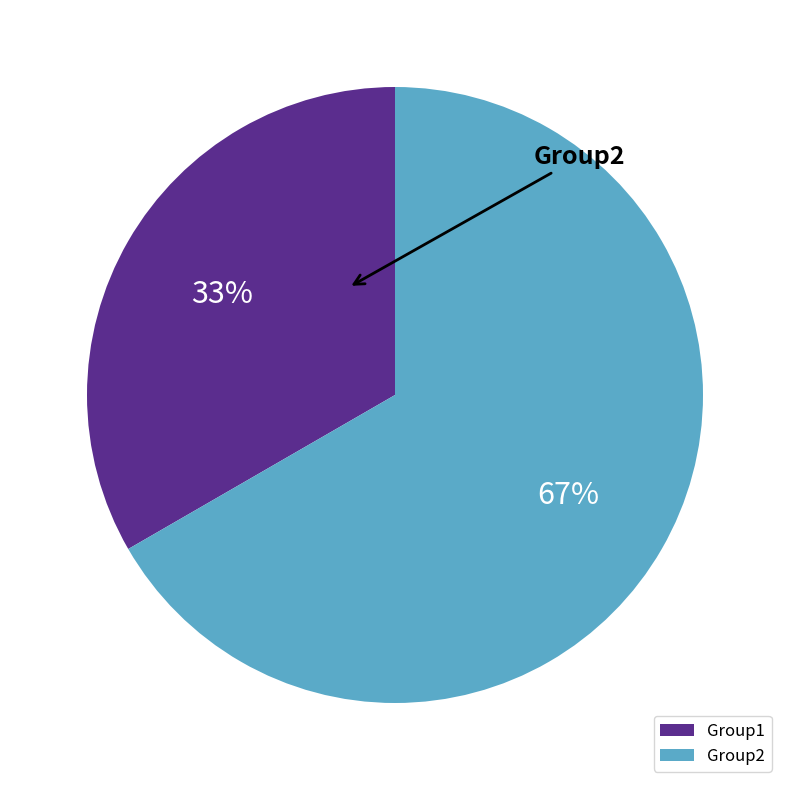

To the nearest percent, what is the combined percentage of Group1 and Group2?

100%